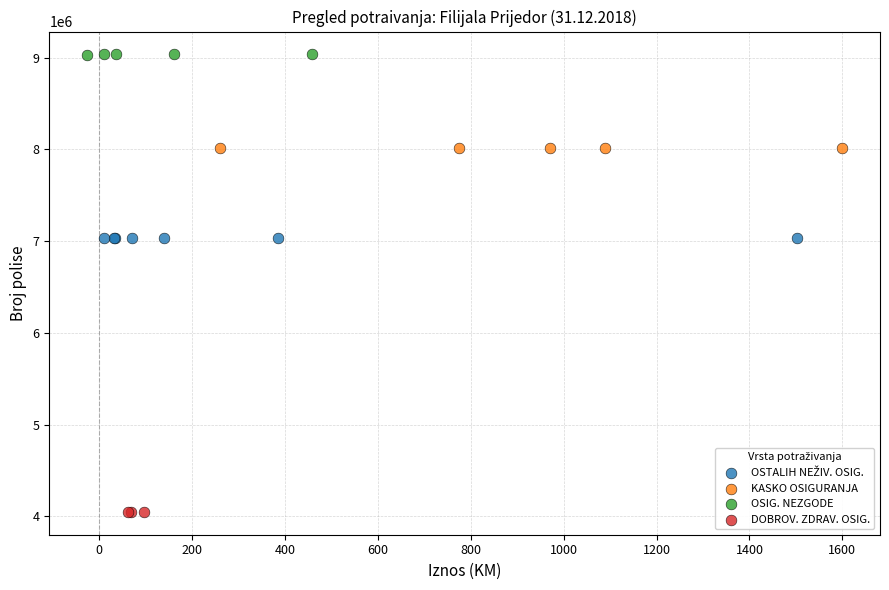

Which series contains the lowest Y value?

DOBROV. ZDRAV. OSIG.